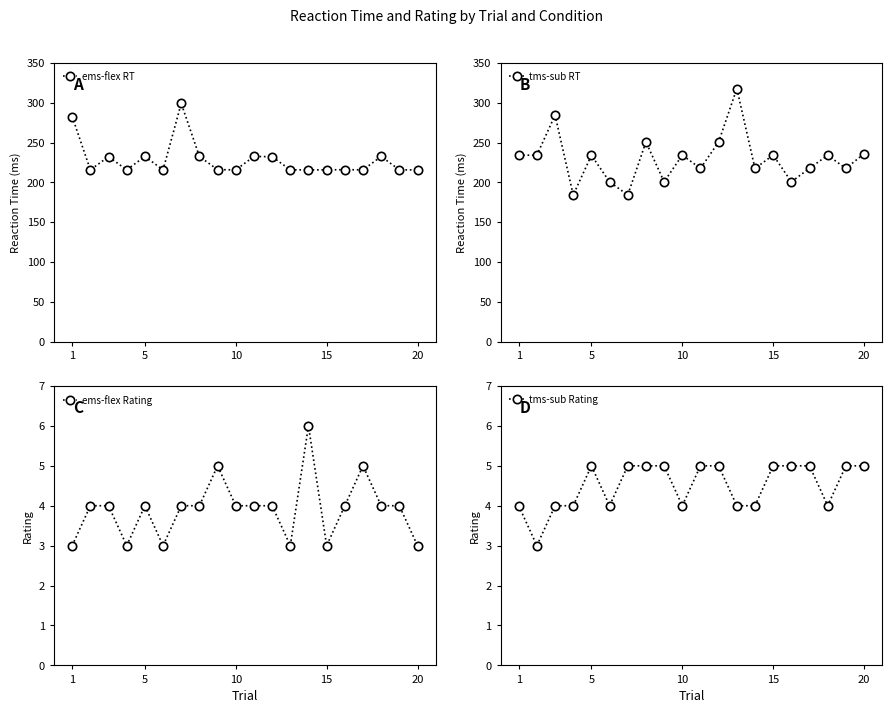

List the series in order of their peak value, highest first.

tms-sub RT, ems-flex RT, ems-flex Rating, tms-sub Rating